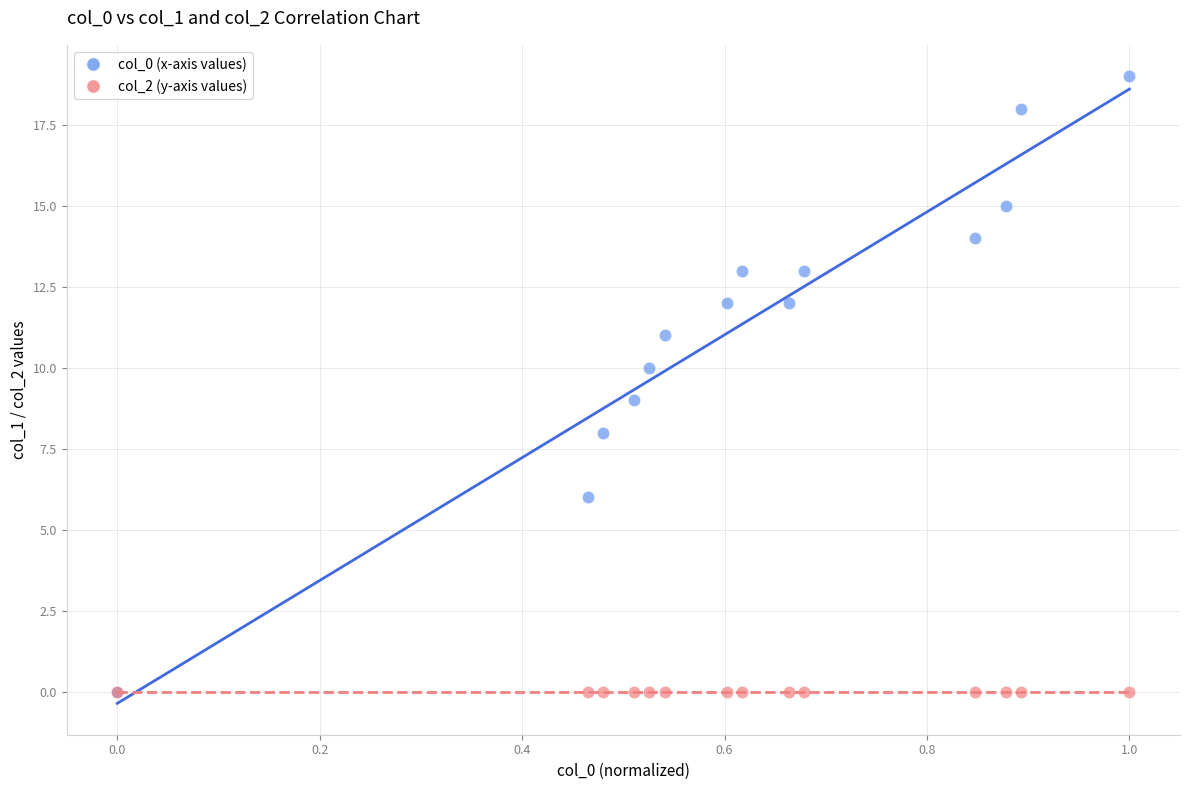

What are all the series names shown in the legend?

col_0 (x-axis values), col_2 (y-axis values)